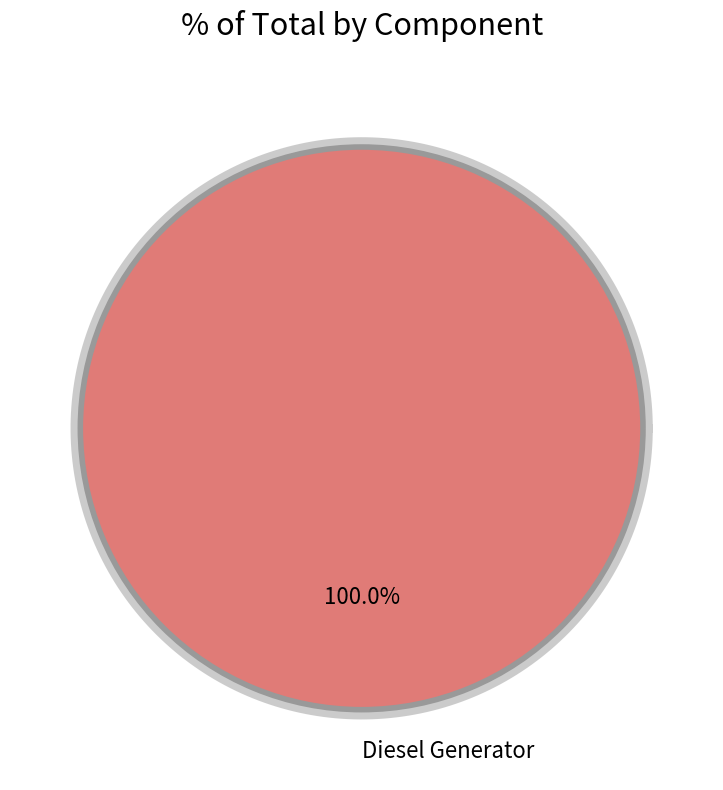

To the nearest percent, what portion does Diesel Generator represent?

100%